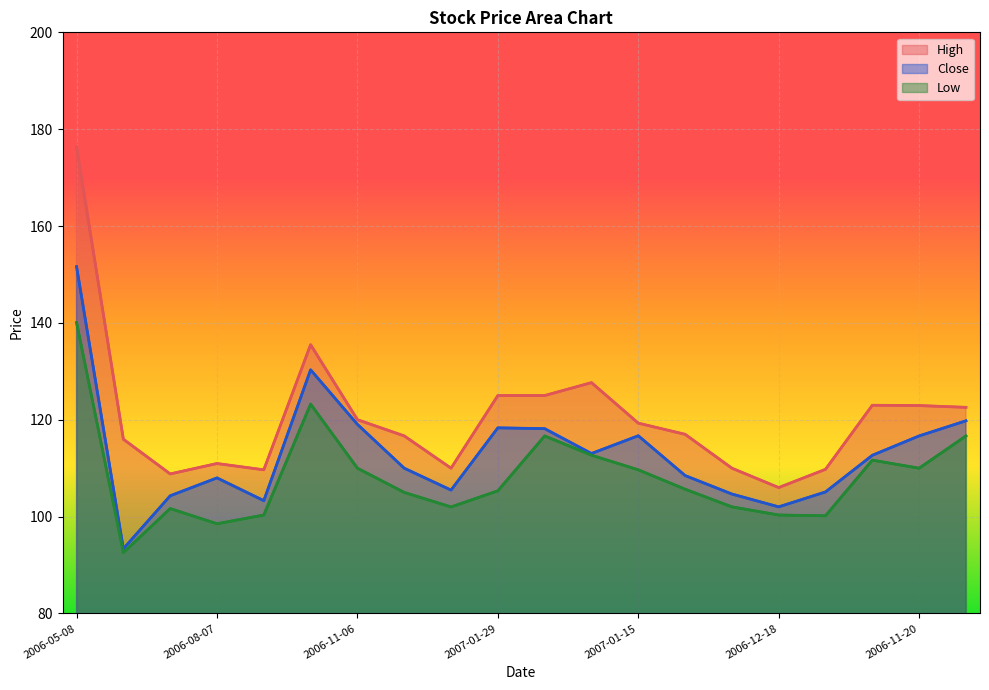

Reading left to right, extract all data points from this chart.

High: 2006-05-08=176.3	2006-06-05=116.0	2006-07-03=108.8	2006-08-07=111.0	2006-09-04=109.7	2006-10-02=135.5	2006-11-06=120.0	2006-12-04=116.7	2007-01-01=110.0	2007-01-29=125.0	2007-02-05=125.0	2007-01-22=127.7	2007-01-15=119.3	2007-01-08=117.0	2006-12-25=110.0	2006-12-18=106.0	2006-12-11=109.8	2006-11-27=123.0	2006-11-20=122.9	2006-11-13=122.6
Close: 2006-05-08=151.6	2006-06-05=93.4	2006-07-03=104.3	2006-08-07=108.0	2006-09-04=103.3	2006-10-02=130.3	2006-11-06=119.1	2006-12-04=110.0	2007-01-01=105.5	2007-01-29=118.3	2007-02-05=118.2	2007-01-22=113.0	2007-01-15=116.7	2007-01-08=108.5	2006-12-25=104.7	2006-12-18=102.0	2006-12-11=105.1	2006-11-27=112.7	2006-11-20=116.7	2006-11-13=119.8
Low: 2006-05-08=140.1	2006-06-05=92.6	2006-07-03=101.7	2006-08-07=98.5	2006-09-04=100.3	2006-10-02=123.2	2006-11-06=110.0	2006-12-04=105.0	2007-01-01=102.0	2007-01-29=105.3	2007-02-05=116.7	2007-01-22=112.7	2007-01-15=109.7	2007-01-08=105.7	2006-12-25=102.0	2006-12-18=100.3	2006-12-11=100.2	2006-11-27=111.7	2006-11-20=110.0	2006-11-13=116.7